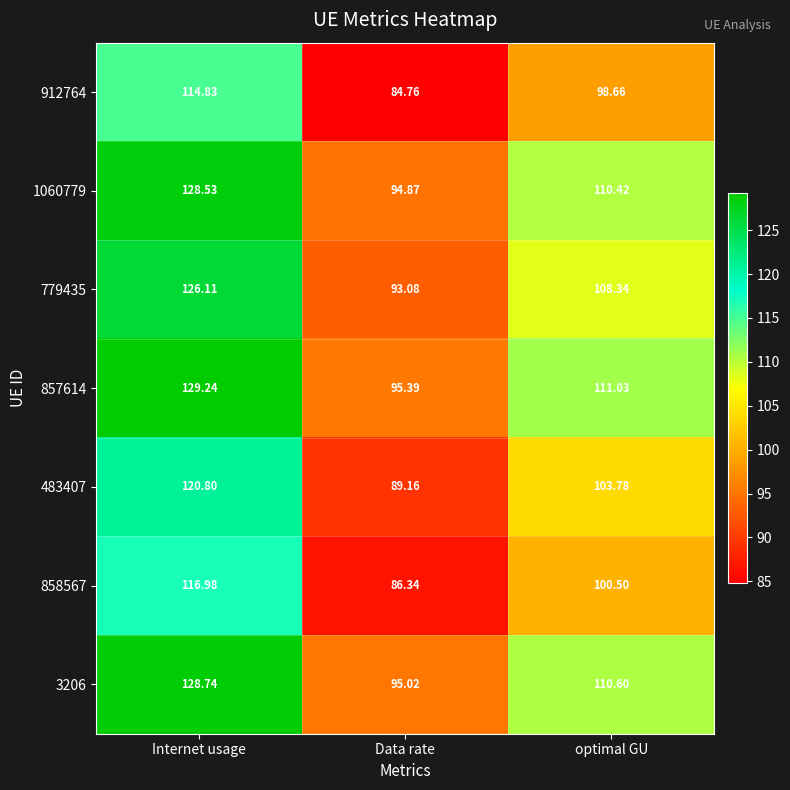

What is the total value across all series at optimal GU?

743.3